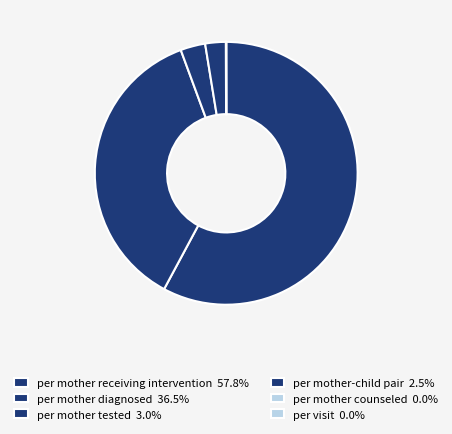

Which slice is the largest?

per mother receiving intervention